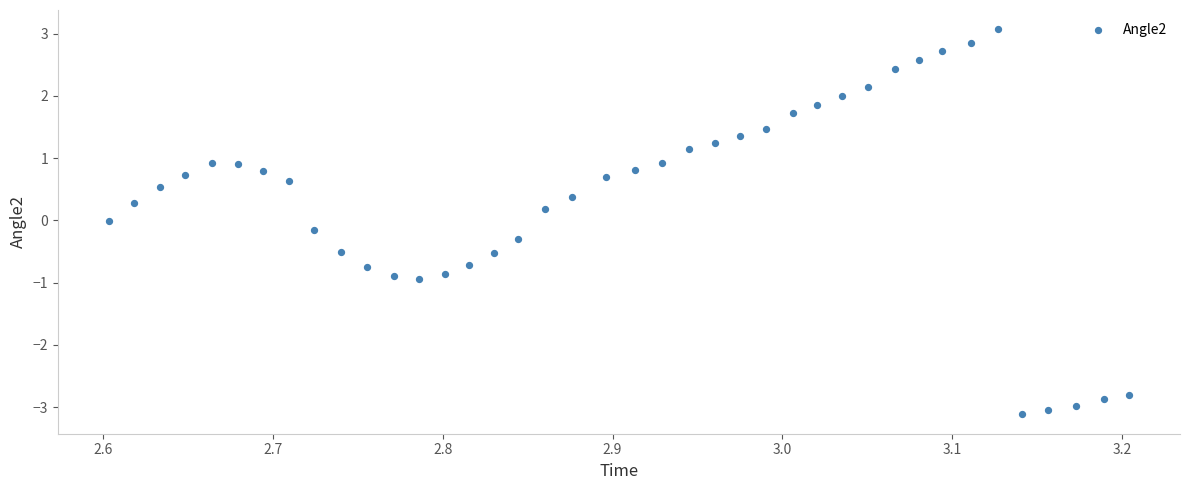

What is the range of Y values (max minus min)?

6.2